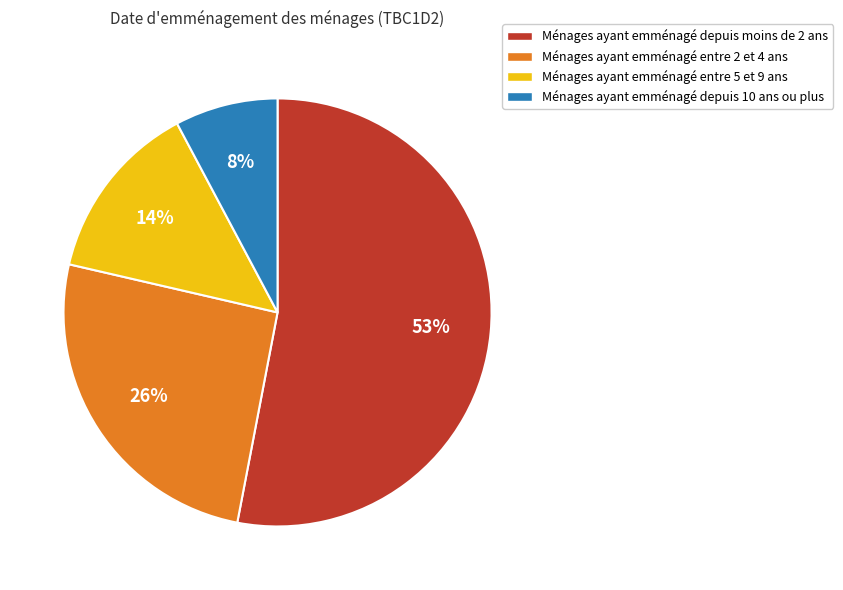

Which slice is the smallest?

Ménages ayant emménagé depuis 10 ans ou plus